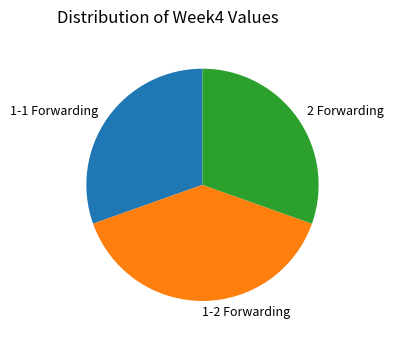

Does 1-1 Forwarding represent more than half of the total?

No